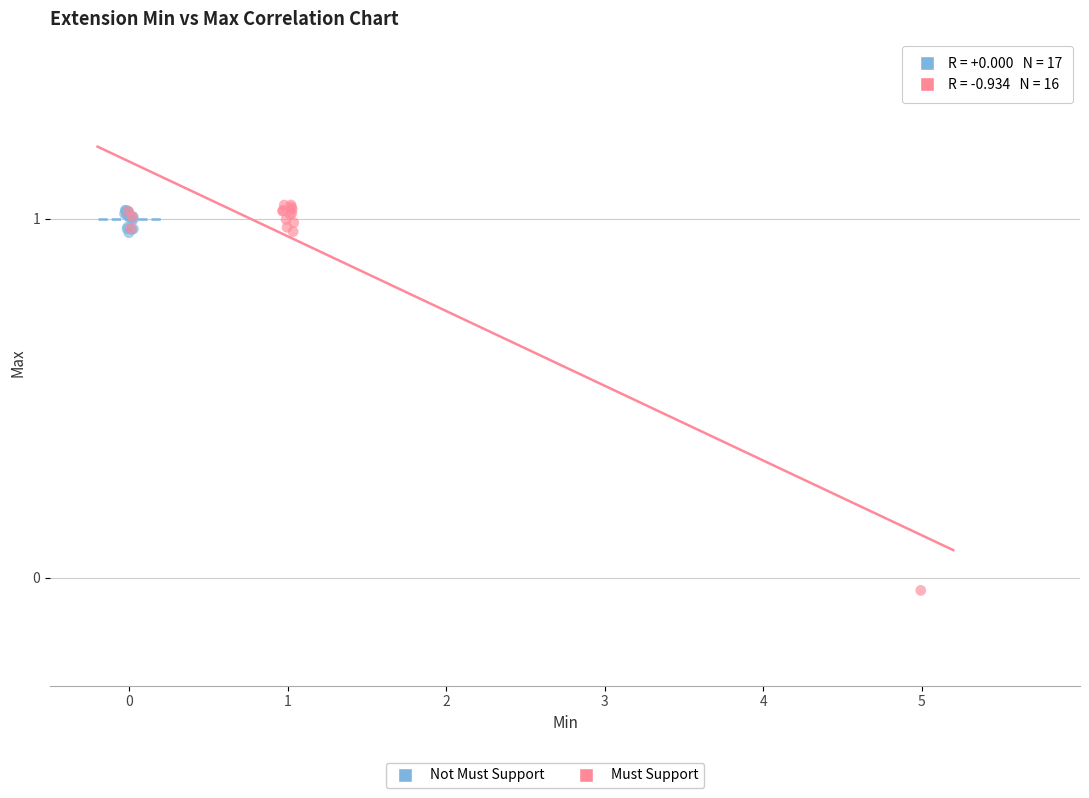

Which series reaches the minimum Y coordinate?

Must Support